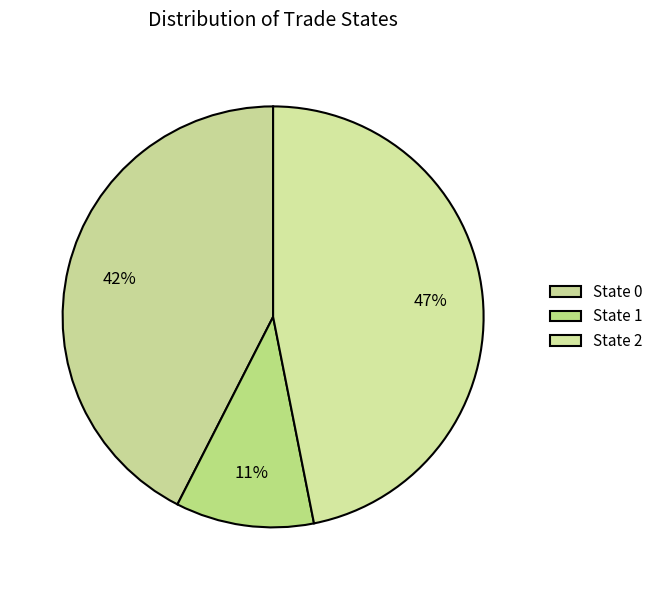

Does any single category account for the majority?

No